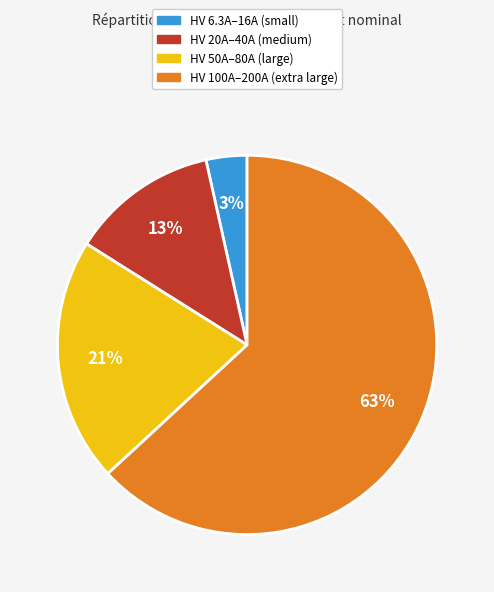

Count the number of slices in the pie.

4